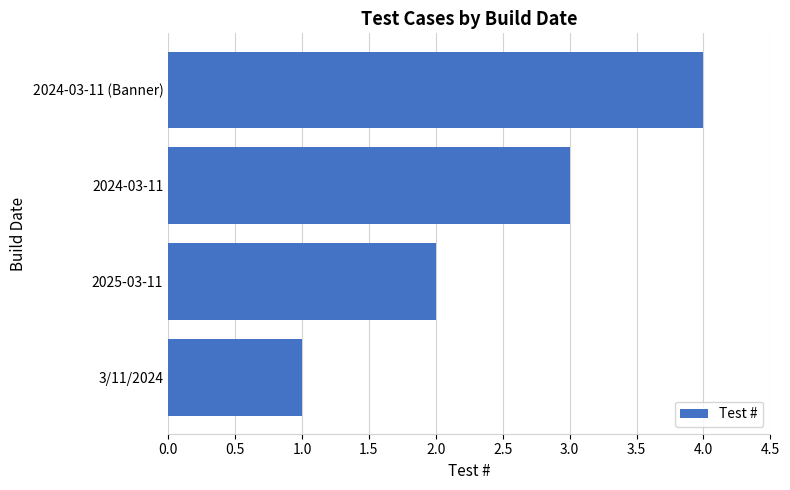

What is the sum of the values at 2025-03-11 and 2024-03-11?

5